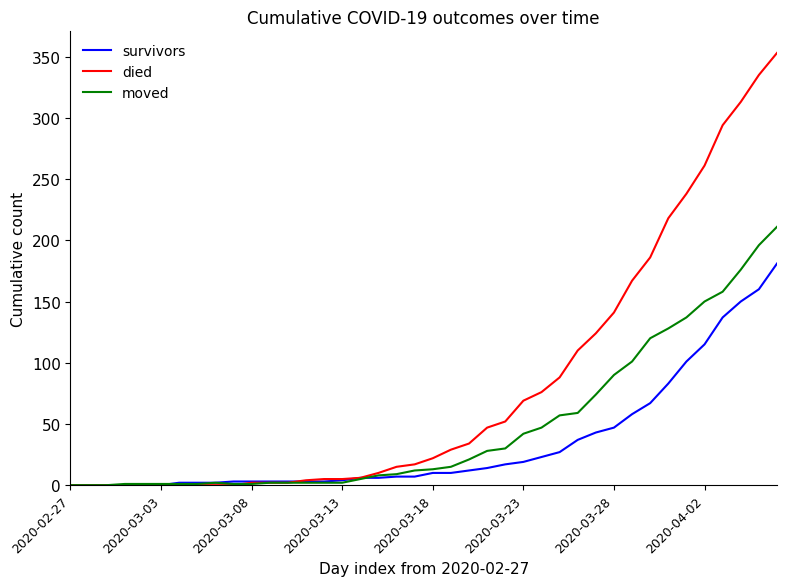

Which series has the widest spread of values?

died